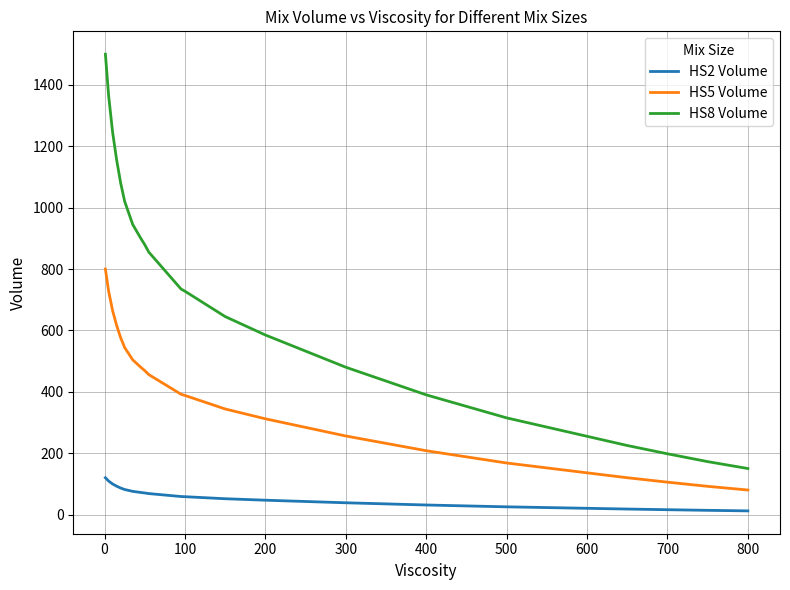

Which series has the largest total across all categories?

HS8 Volume